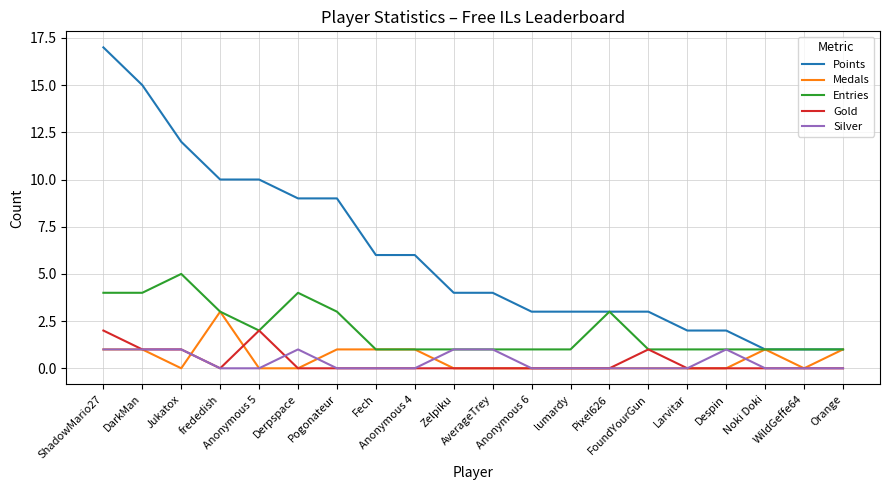

Which series has the widest spread of values?

Points